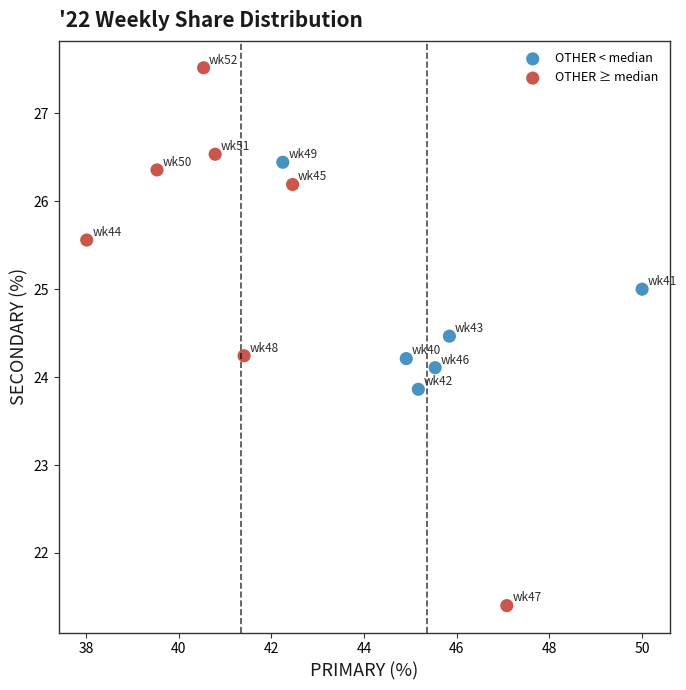

Which series contains the highest Y value?

OTHER ≥ median